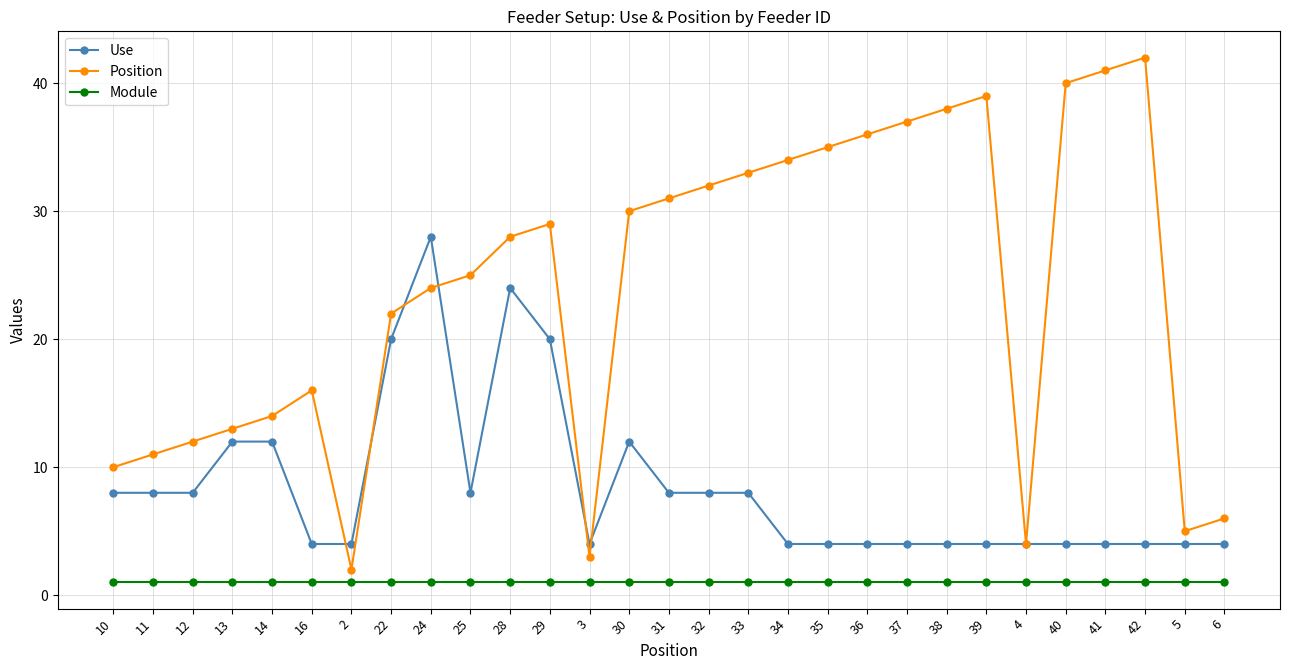

What is the label of the 6th point from the right?

4